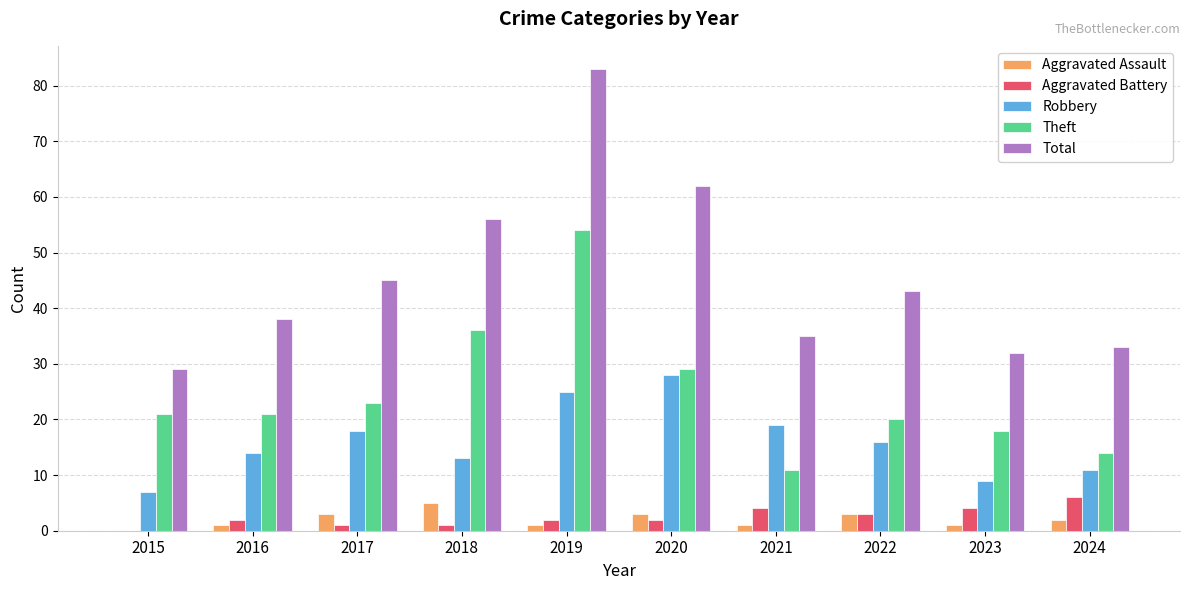

What is the difference between the Total values at 2017 and 2024?

12